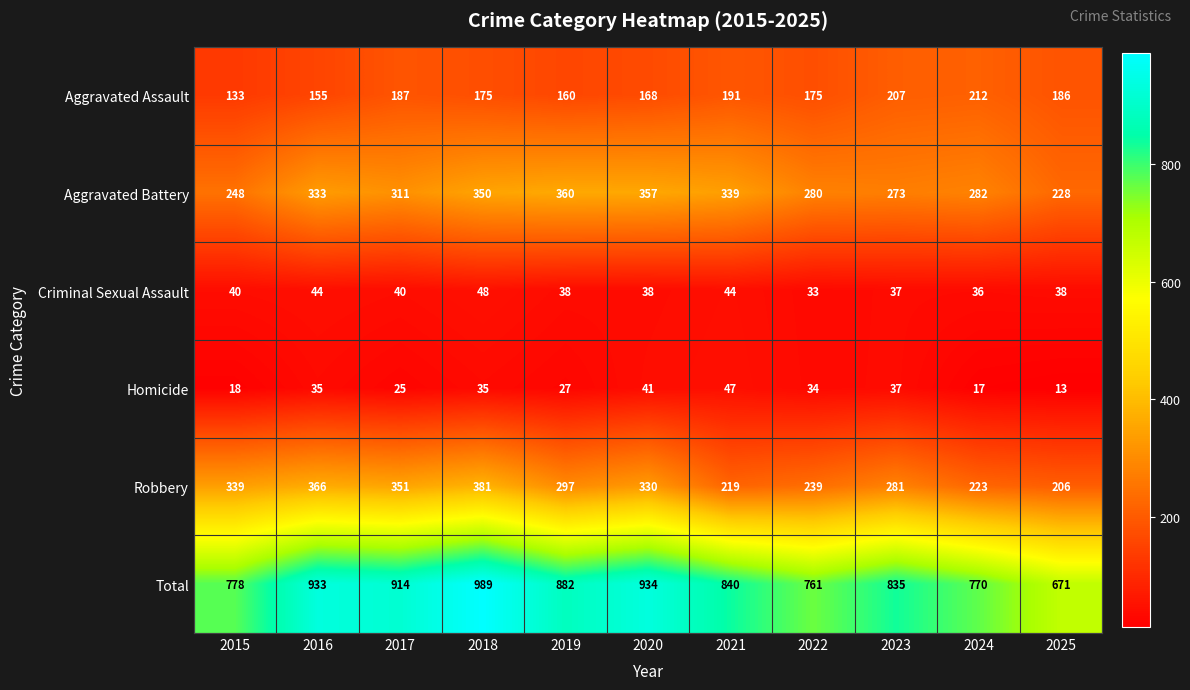

Which series has the largest range (max minus min)?

Total